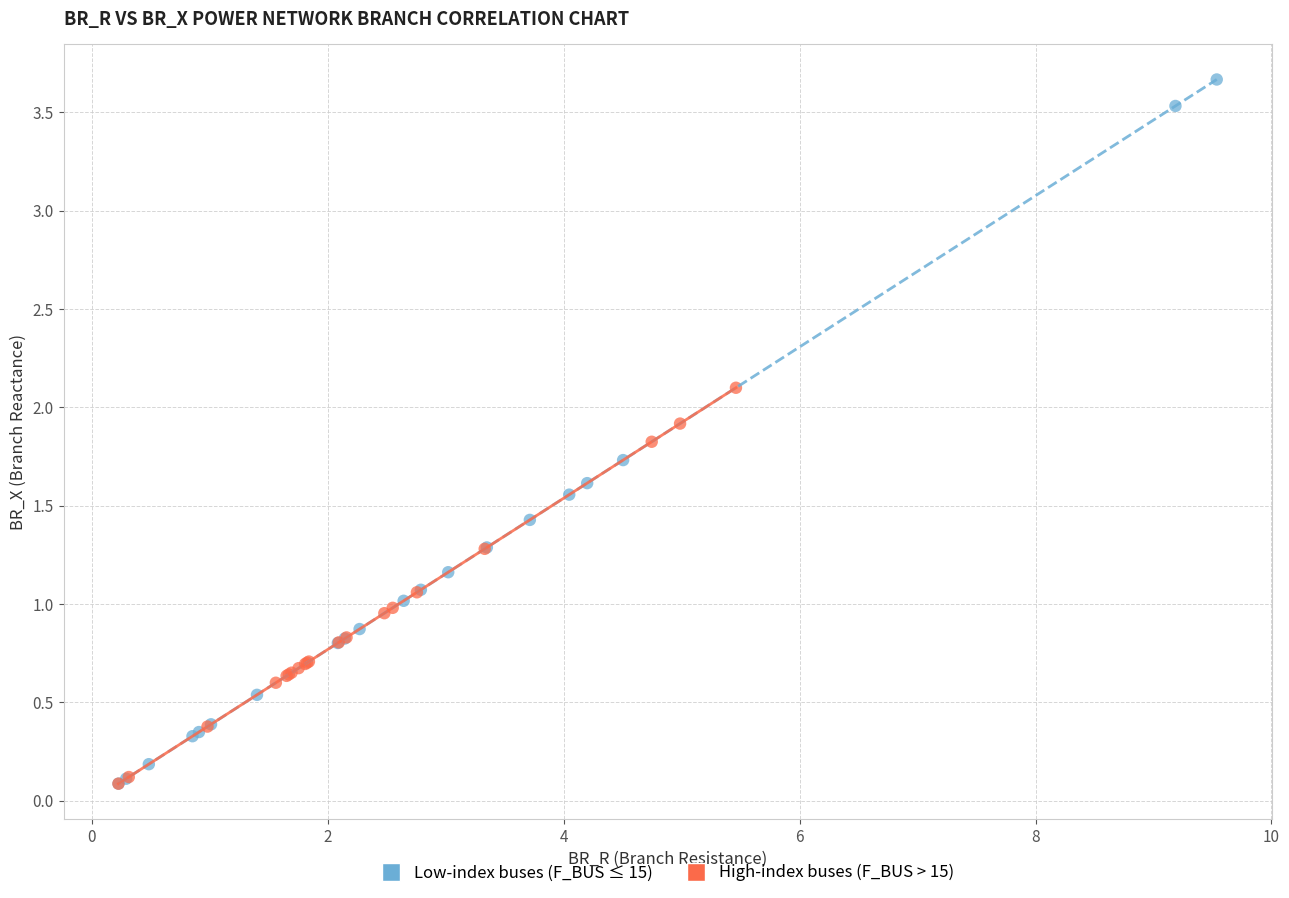

Which series reaches the maximum Y coordinate?

Low-index buses (F_BUS ≤ 15)